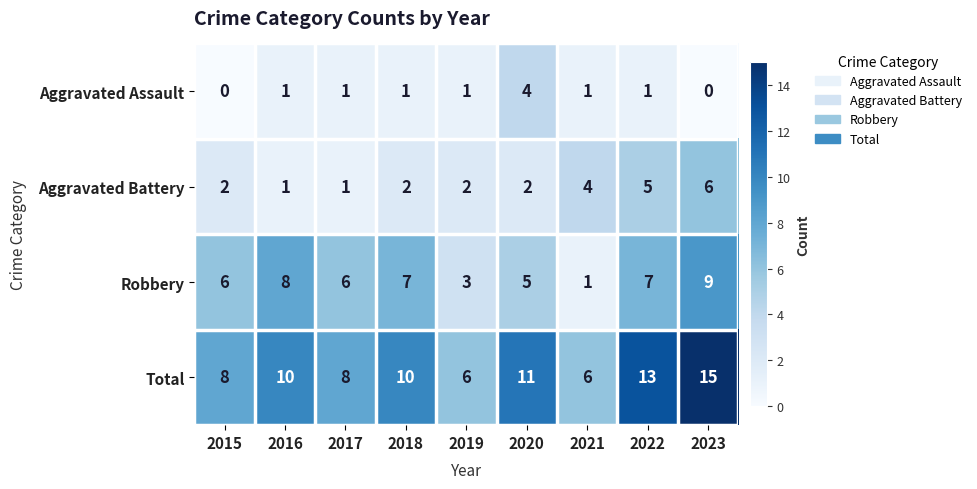

What is the average value of the Aggravated Battery series?

3